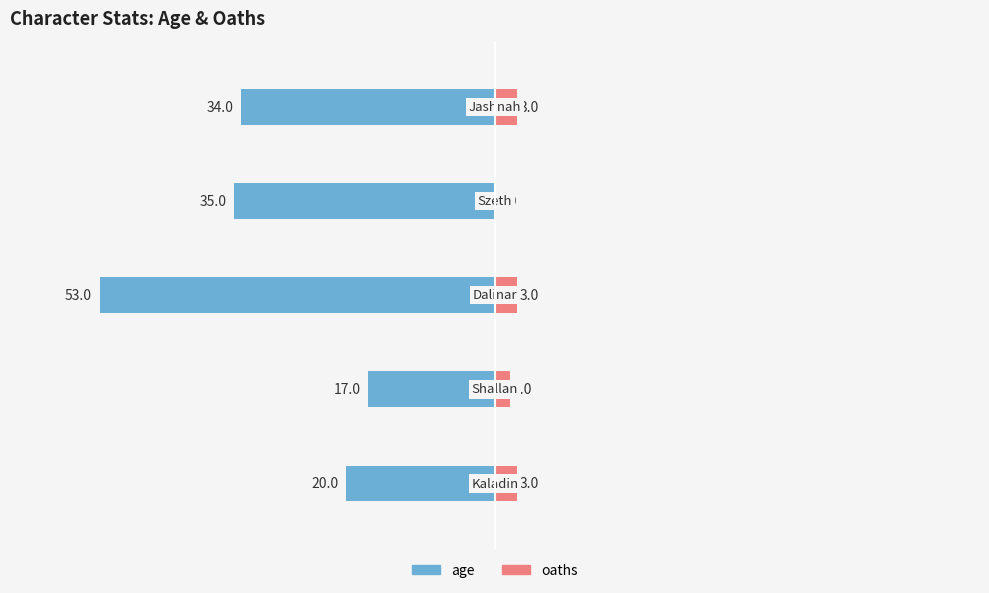

What is the average value of the age series?

-32